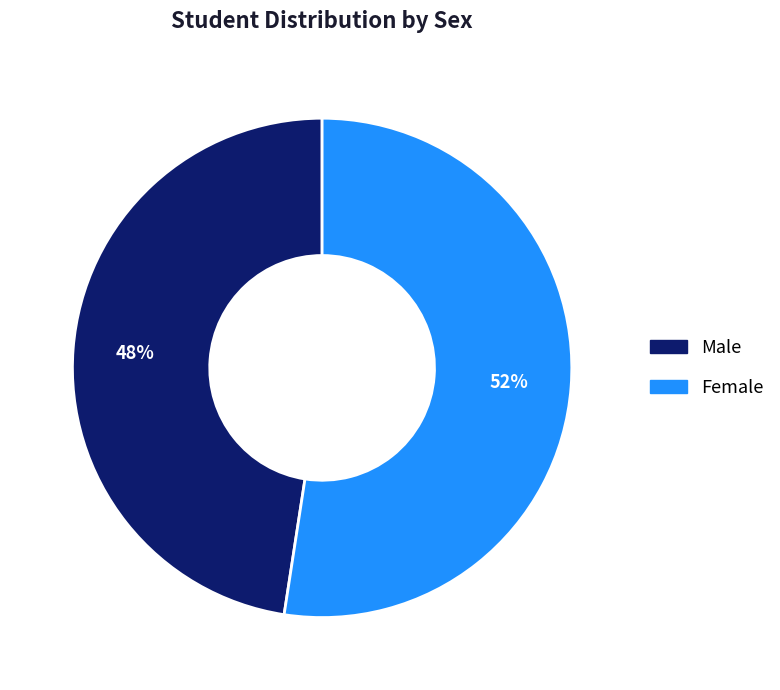

Does any single category account for the majority?

Yes